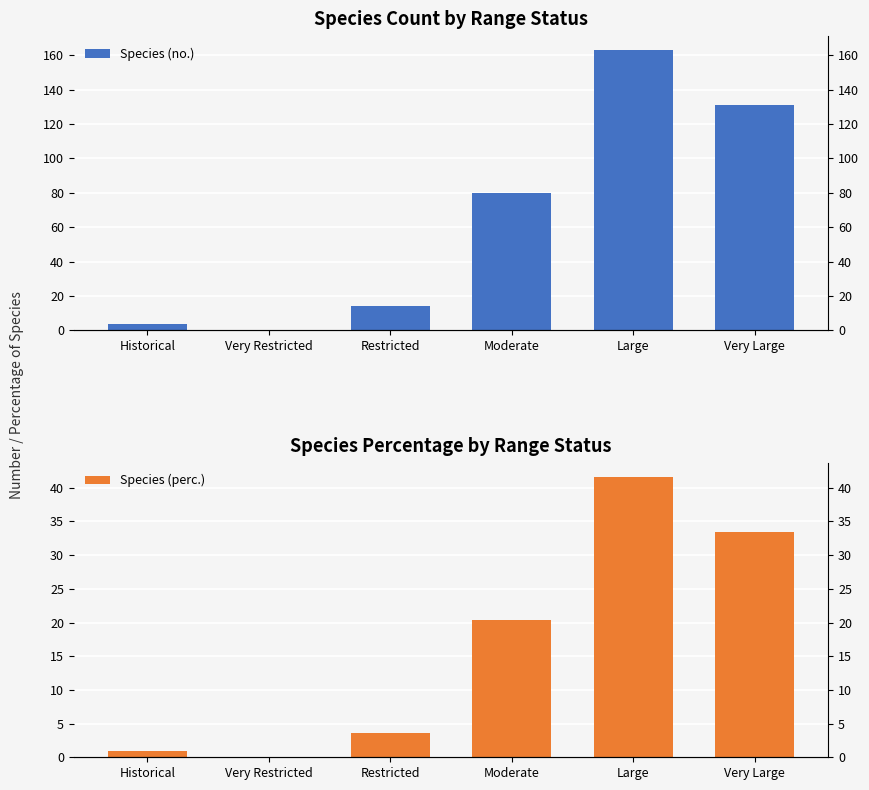

What is the label of the 5th bar from the right?

Very Restricted